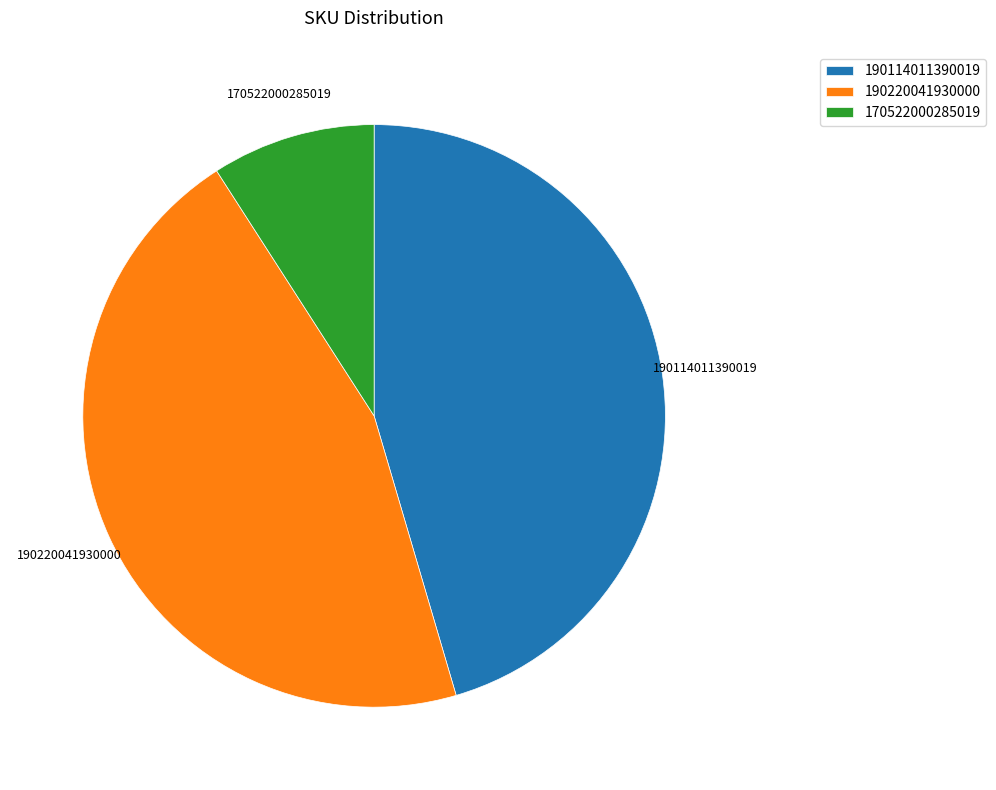

Which has a higher value, 190114011390019 or 170522000285019?

190114011390019